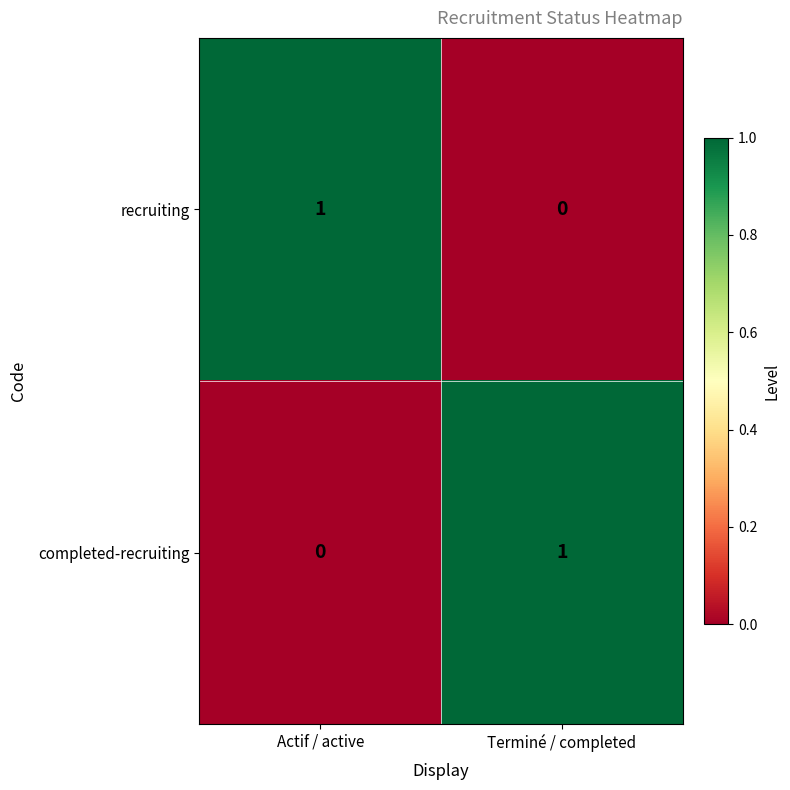

Reading left to right, extract all data points from this chart.

recruiting: Actif / active=1	Terminé / completed=0
completed-recruiting: Actif / active=0	Terminé / completed=1